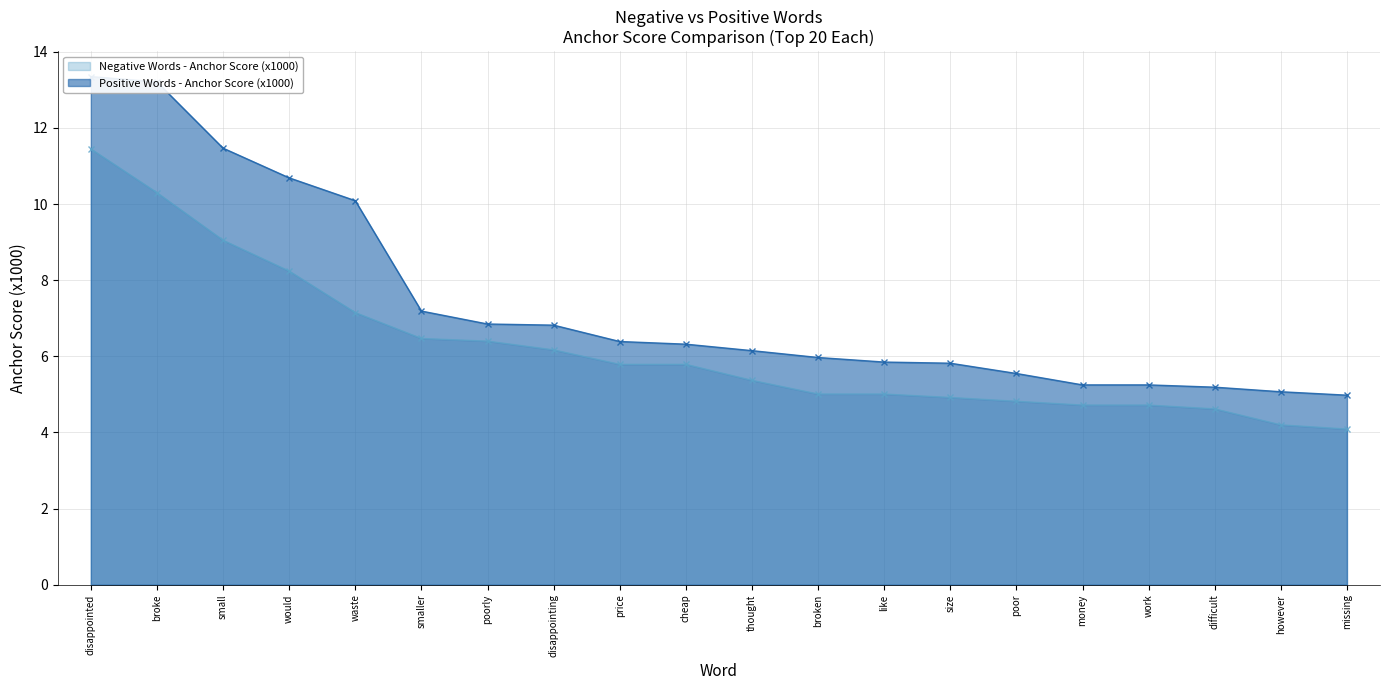

What are all the series names shown in the legend?

Negative Words - Anchor Score (x1000), Positive Words - Anchor Score (x1000)